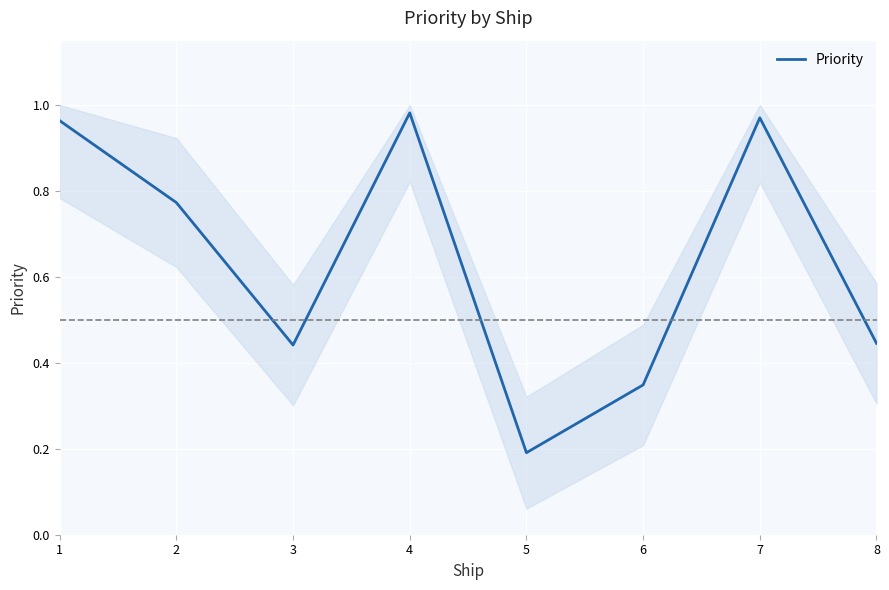

True or false: the data shows 0.8 at 2.

True